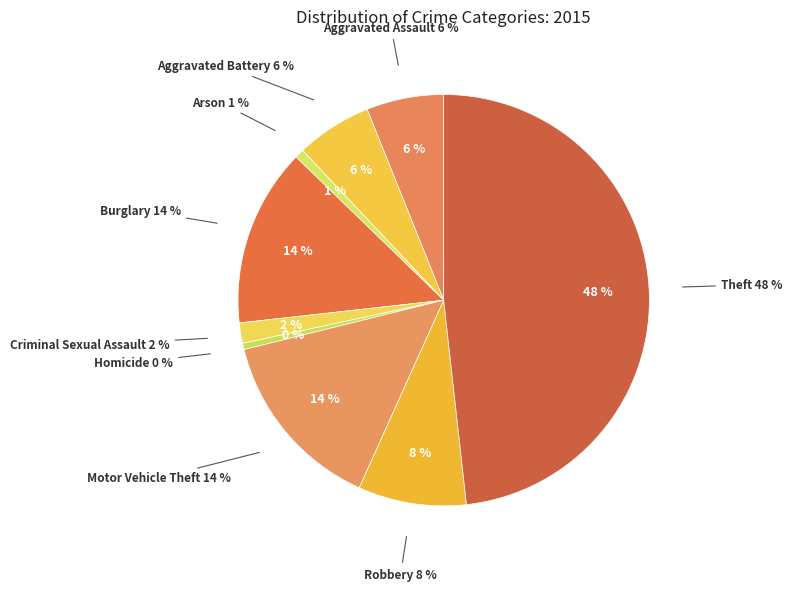

Is it true that Aggravated Battery is 6% of the pie?

True